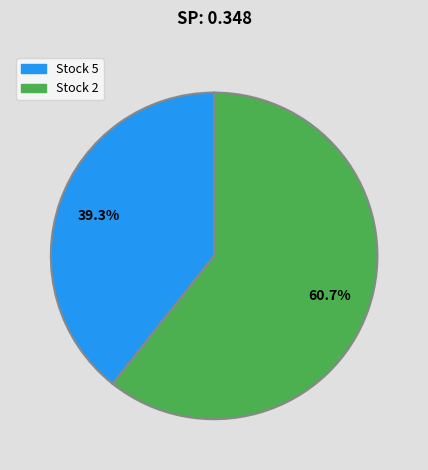

Which has a higher value, Stock 2 or Stock 5?

Stock 2